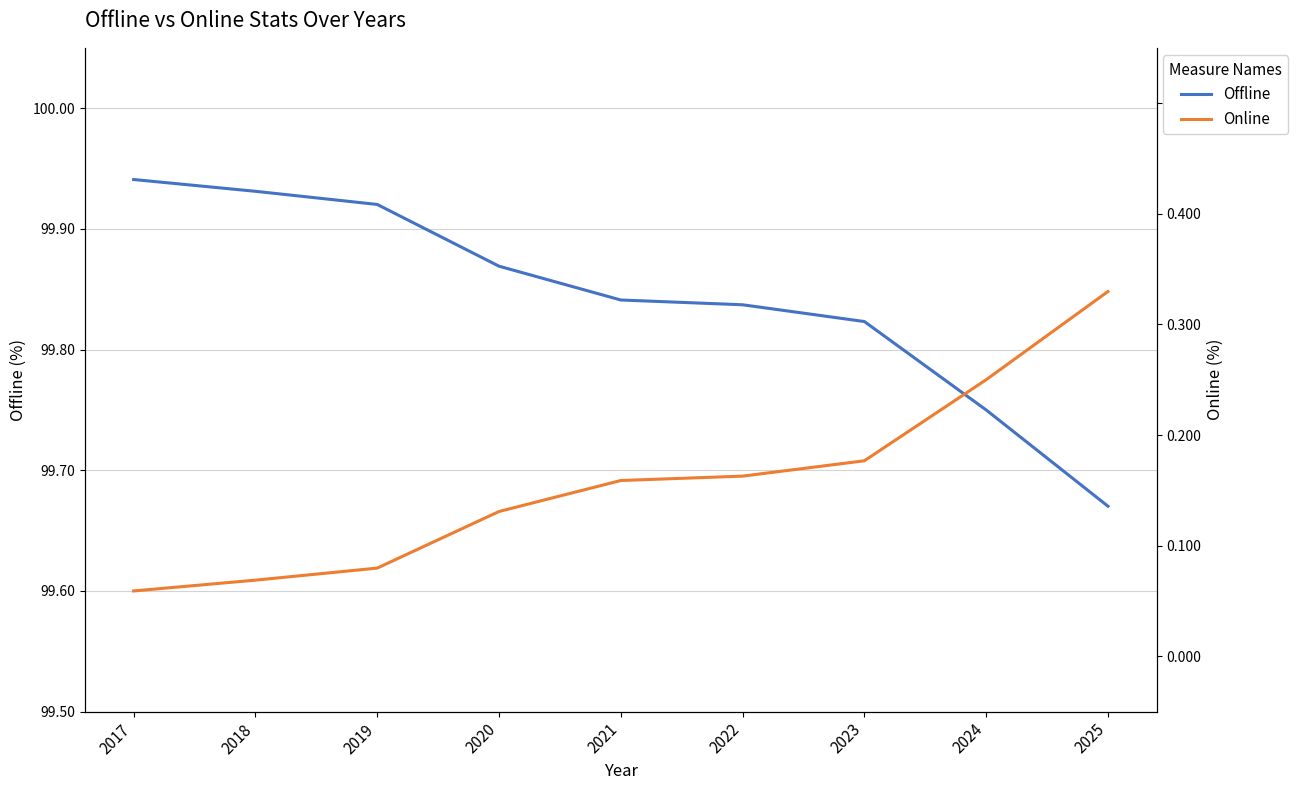

How many distinct data groups are displayed?

2